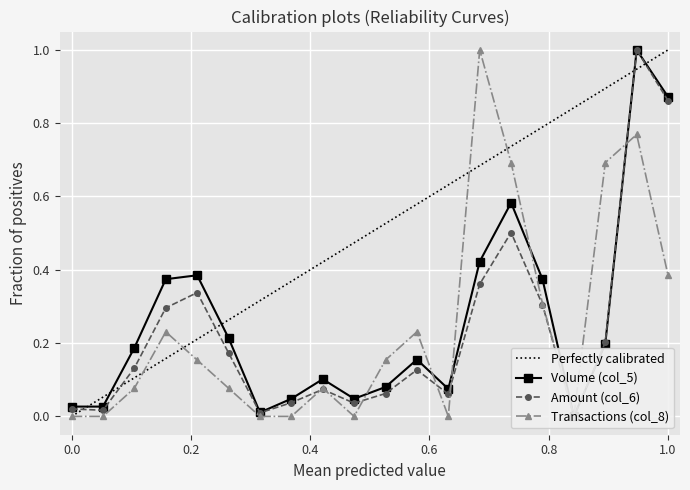

Which series has the largest total across all categories?

Volume (col_5)